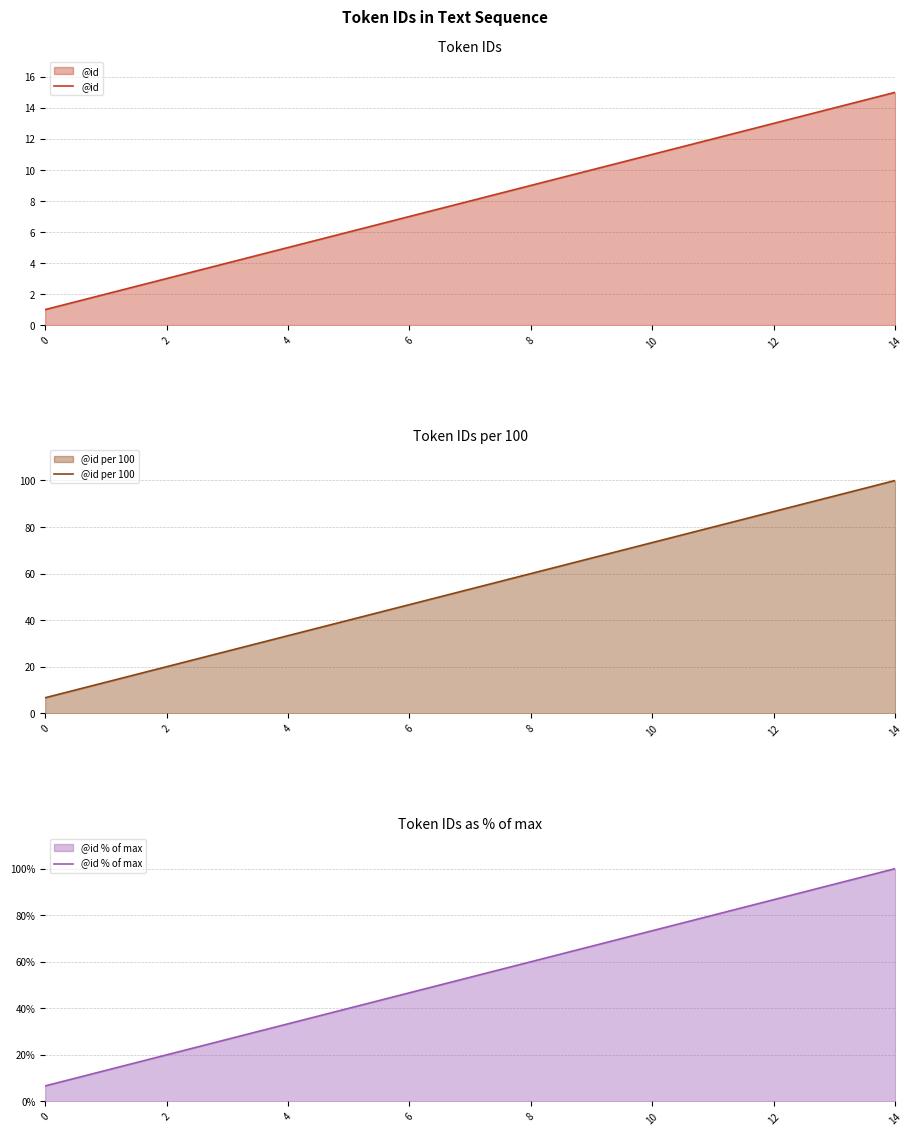

Is it true that @id % of max equals 86.7 at 12?

True